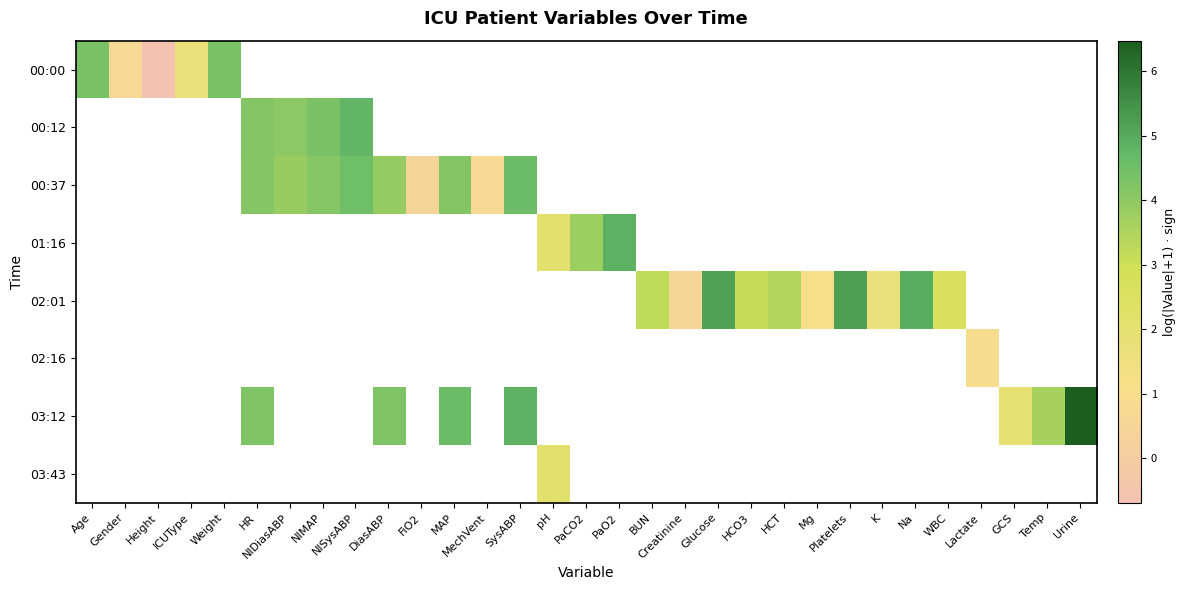

How many categories are shown in the chart?

31